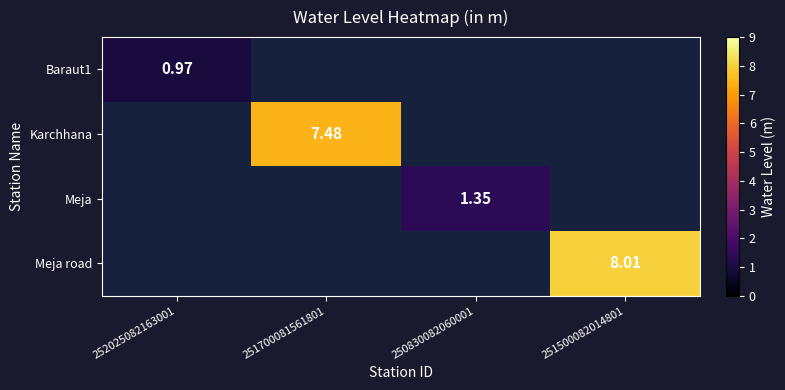

How many data points in Meja are above 1?

1